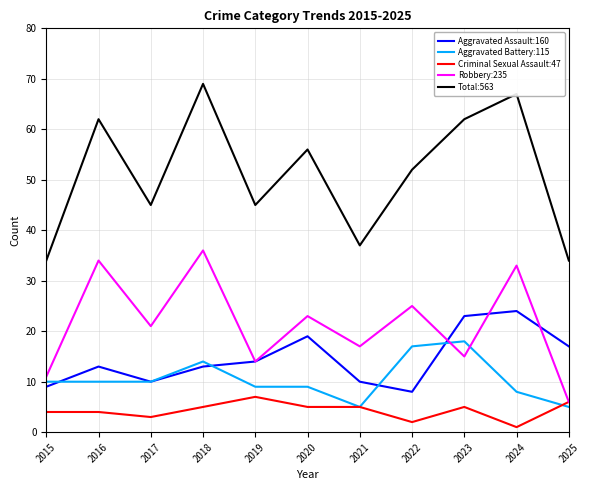

What is the maximum value shown in the chart?

69